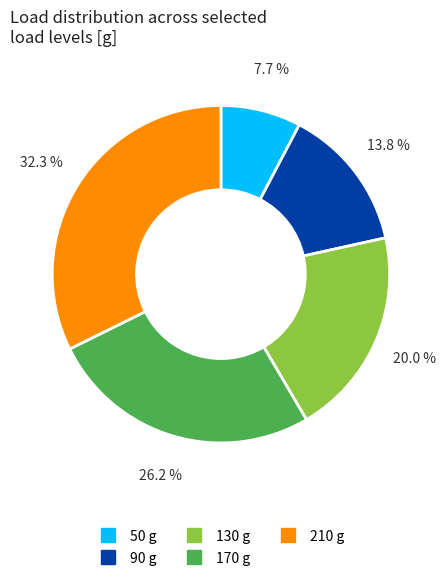

Does any single category account for the majority?

No